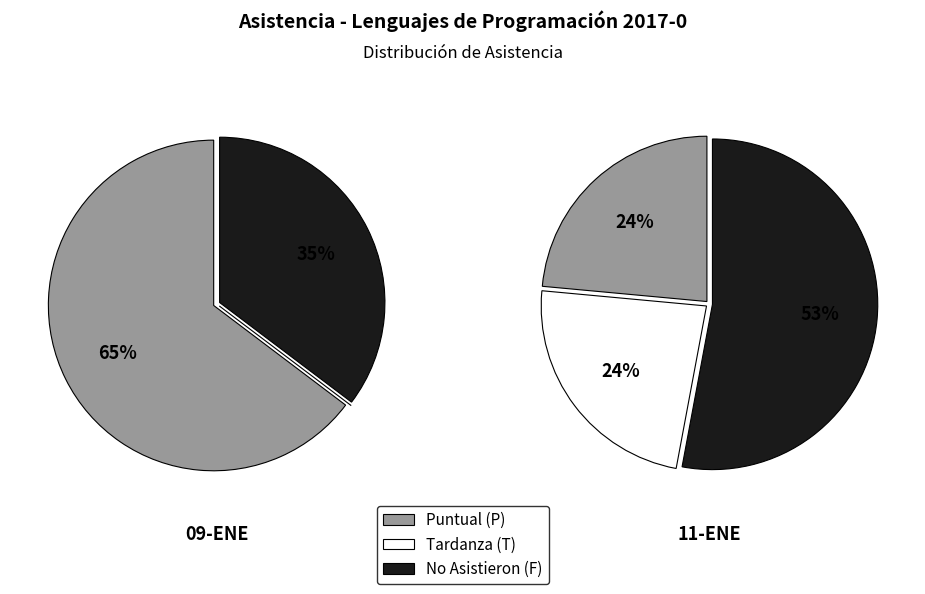

Which series has the largest range (max minus min)?

Asistentes - Puntual